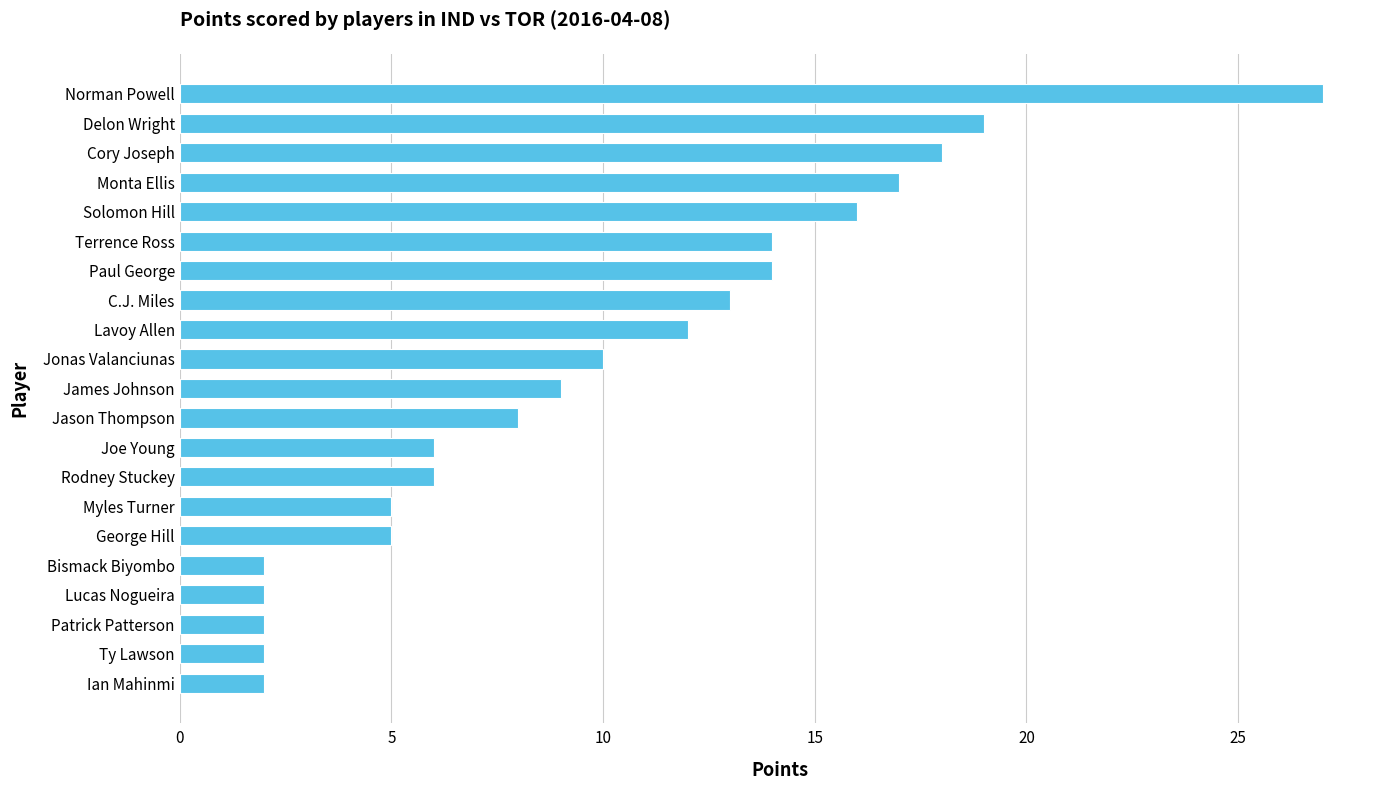

Reading bottom to top, extract all data points from this chart.

2	2	2	2	2	5	5	6	6	8	9	10	12	13	14	14	16	17	18	19	27